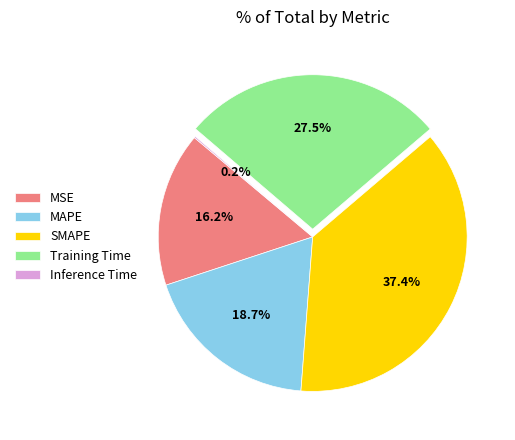

Which category has the biggest portion of the pie?

SMAPE